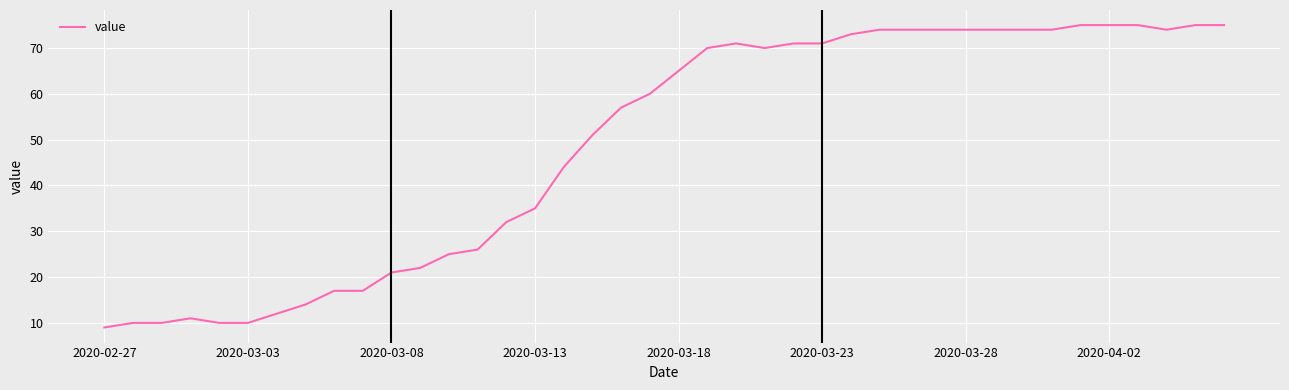

What is the maximum value shown in the chart?

75